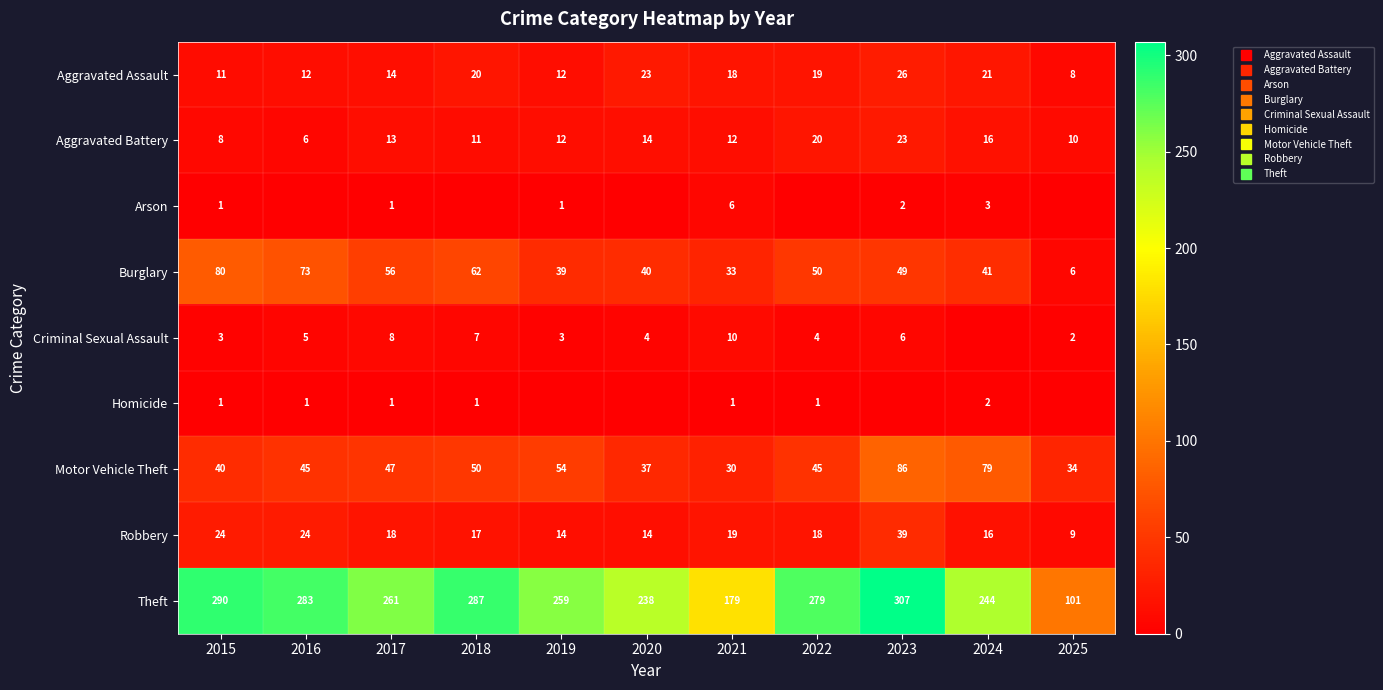

At how many categories does at least one series exceed 243?

8